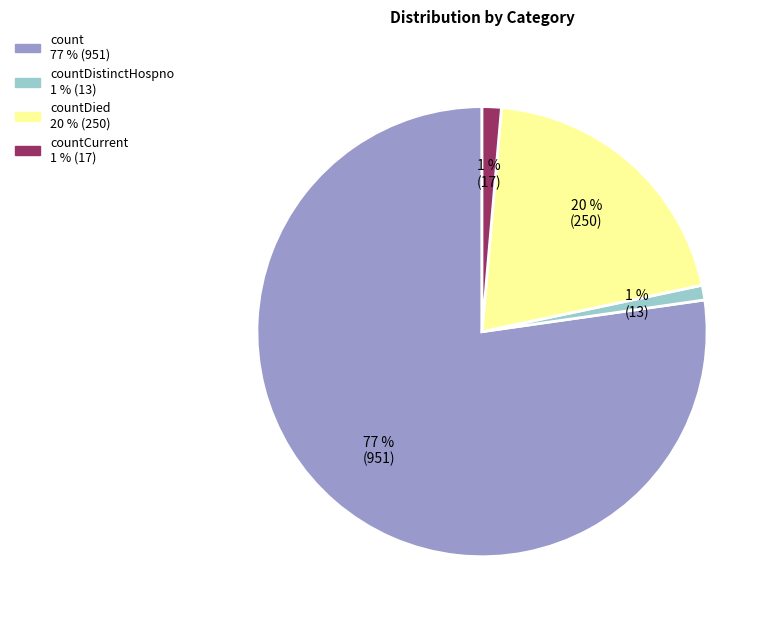

How many slices are in this pie chart?

4